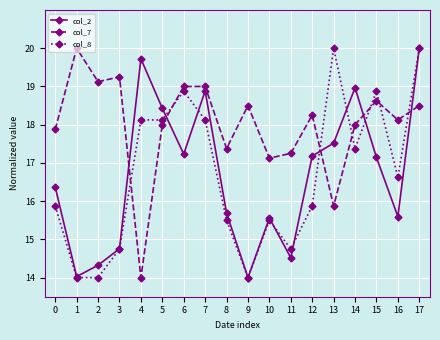

Which series has the largest total across all categories?

col_7